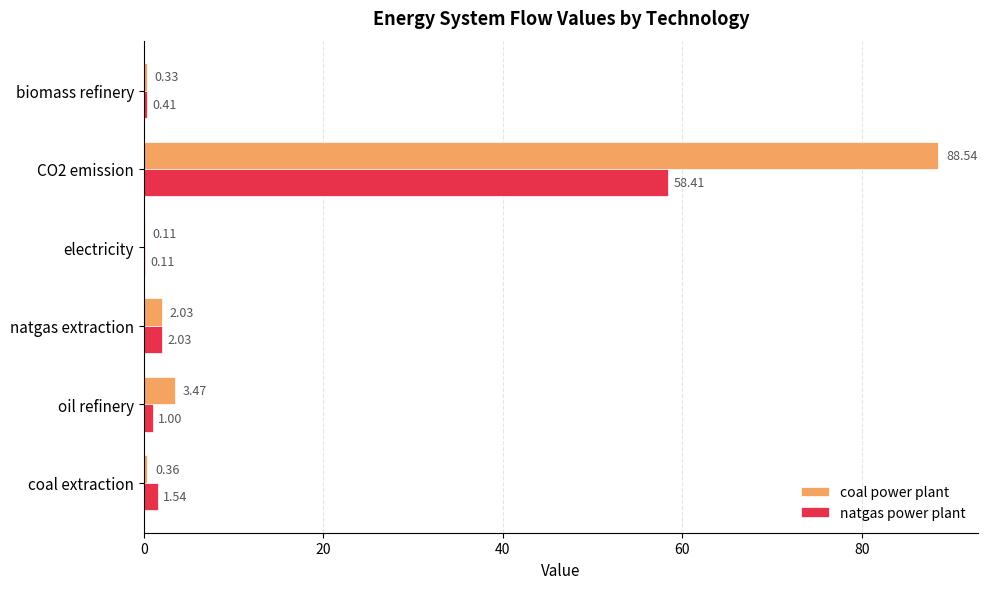

Count the number of categories in the chart.

6